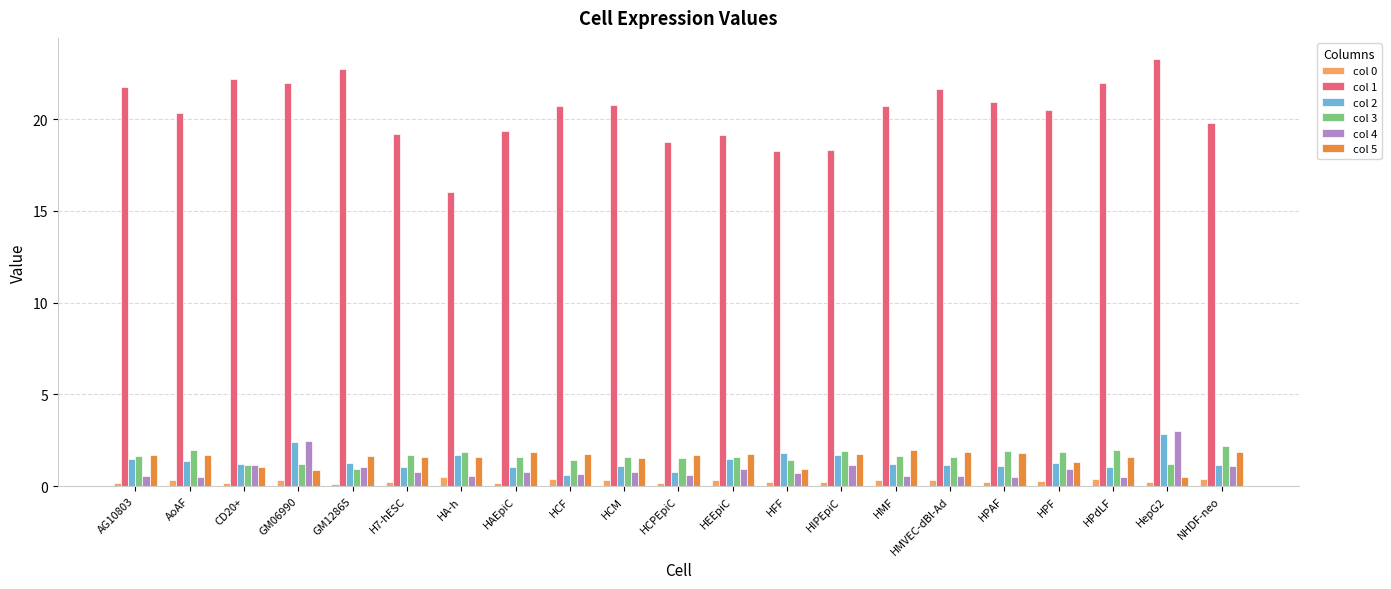

What are all the series names shown in the legend?

col 0, col 1, col 2, col 3, col 4, col 5